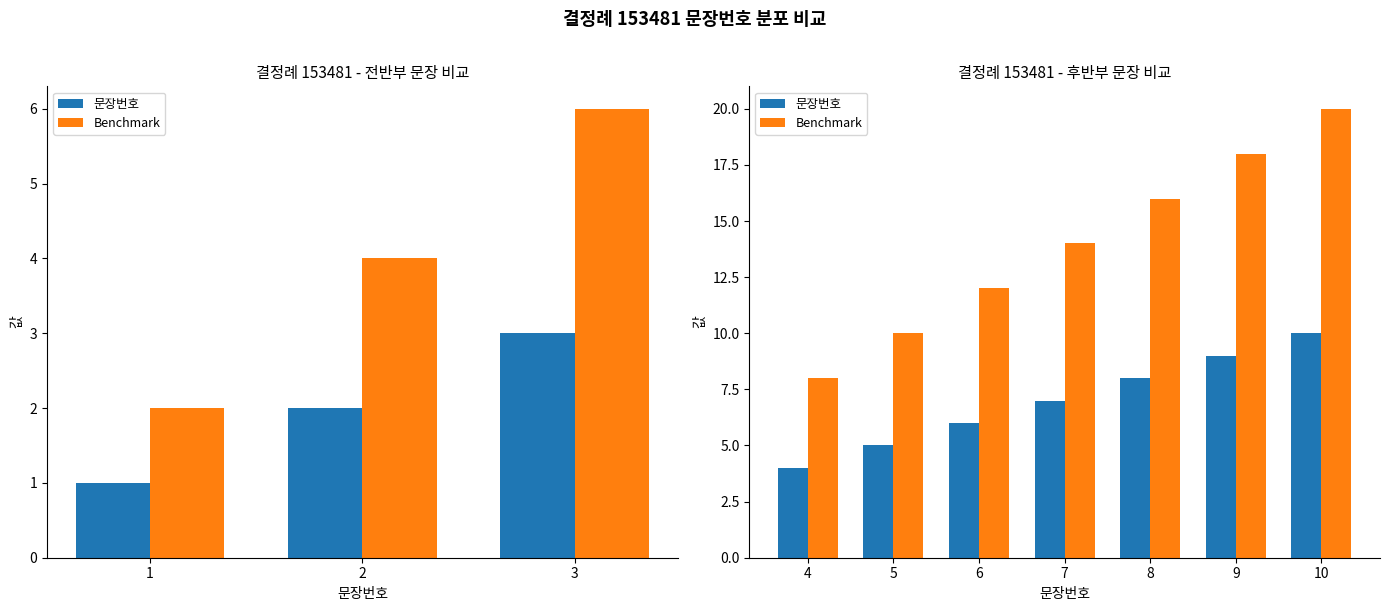

At how many categories does at least one series exceed 9?

6